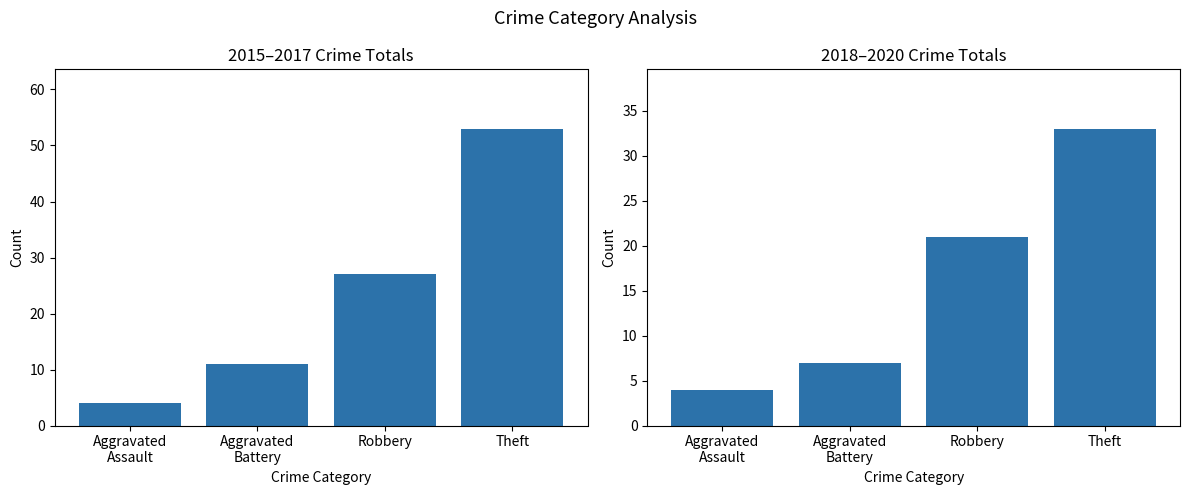

Where is 2015-2017 Total nearest to the value 28?

Robbery